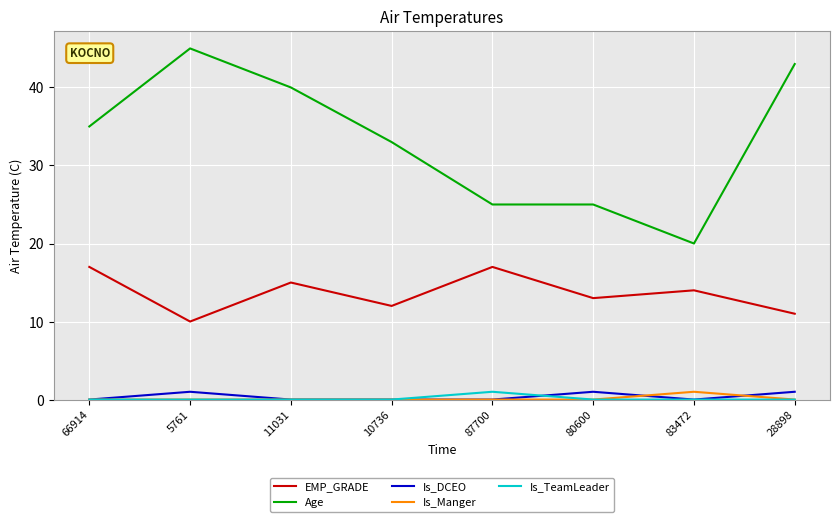

True or false: EMP_GRADE and Is_Manger cross at least once.

False